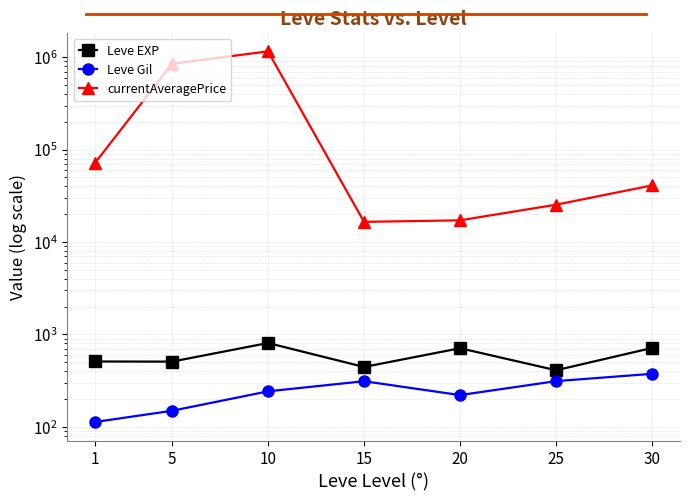

At 25, list the series in order from smallest to largest.

Leve Gil, Leve EXP, currentAveragePrice